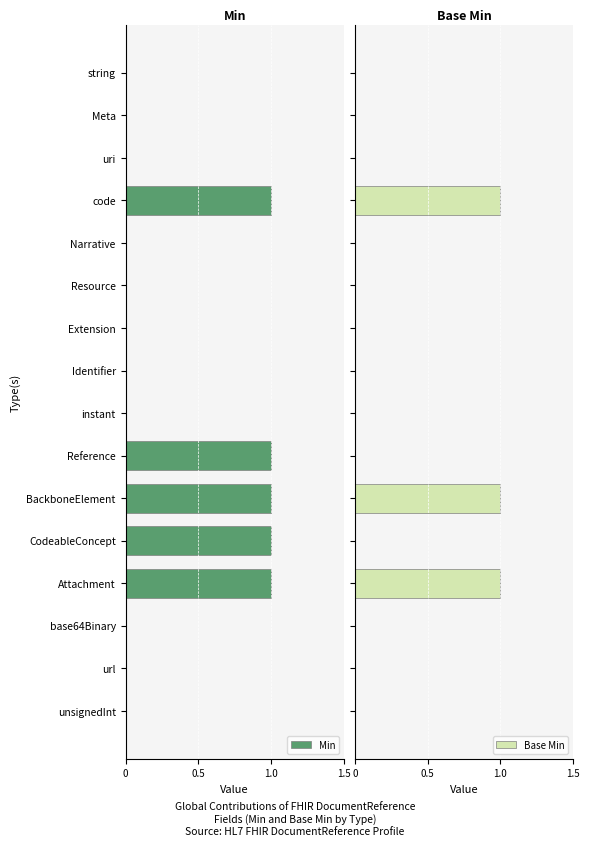

Reading right to left, what are all the values shown in this chart?

Min: 0	0	0	1	1	1	1	0	0	0	0	0	1	0	0	0
Base Min: 0	0	0	1	0	1	0	0	0	0	0	0	1	0	0	0